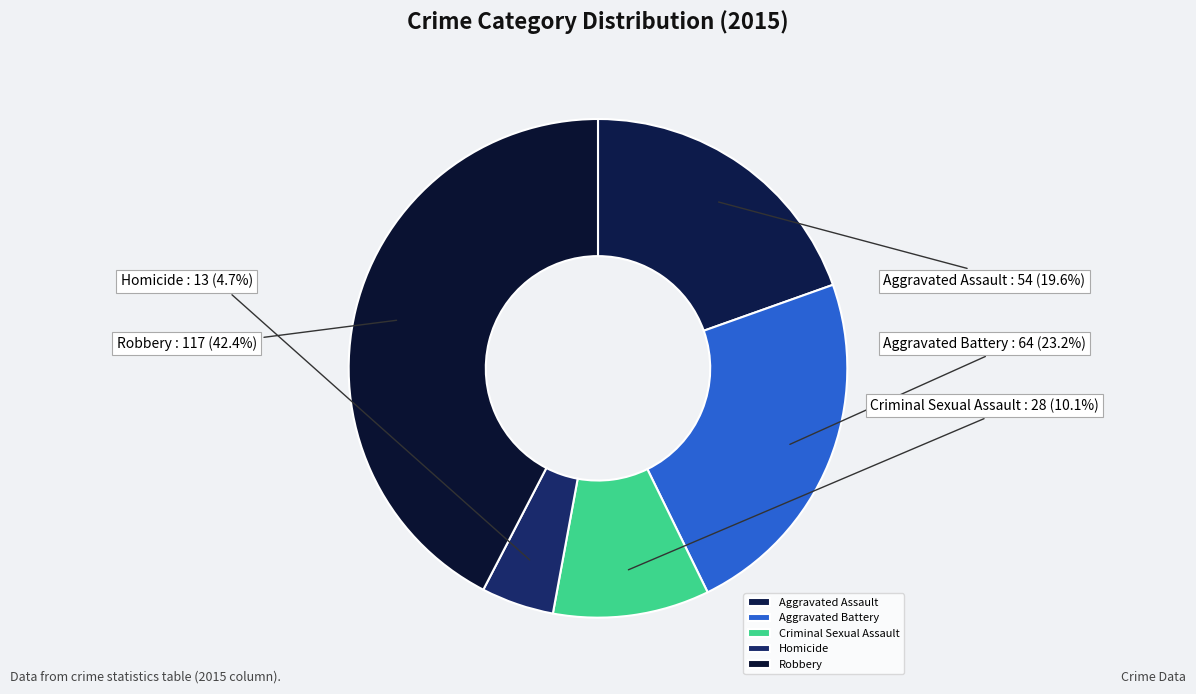

What portion of the pie excludes Robbery?

57.6%